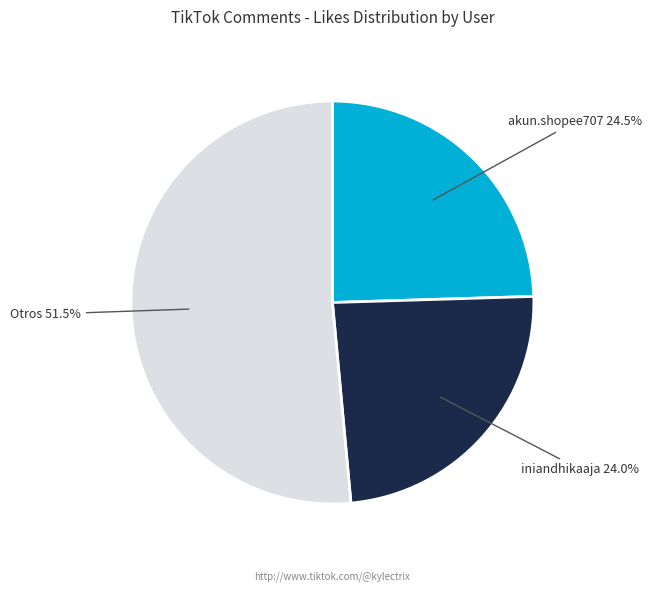

Between Otros and akun.shopee707, which is larger?

Otros